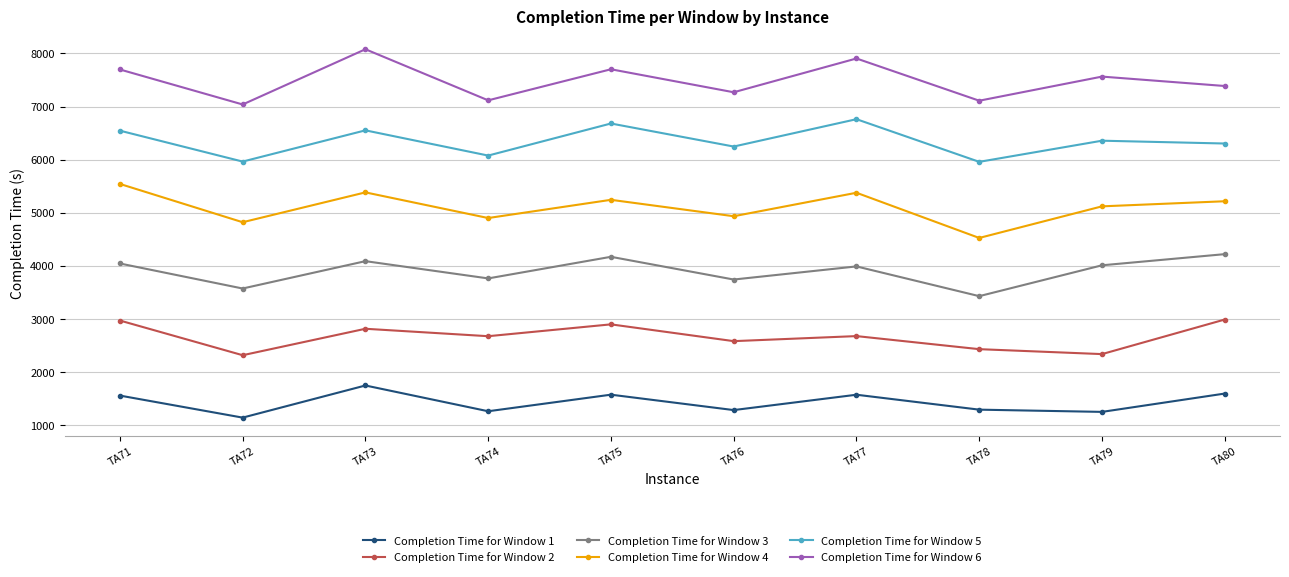

What are all the series names shown in the legend?

Completion Time for Window 1, Completion Time for Window 2, Completion Time for Window 3, Completion Time for Window 4, Completion Time for Window 5, Completion Time for Window 6